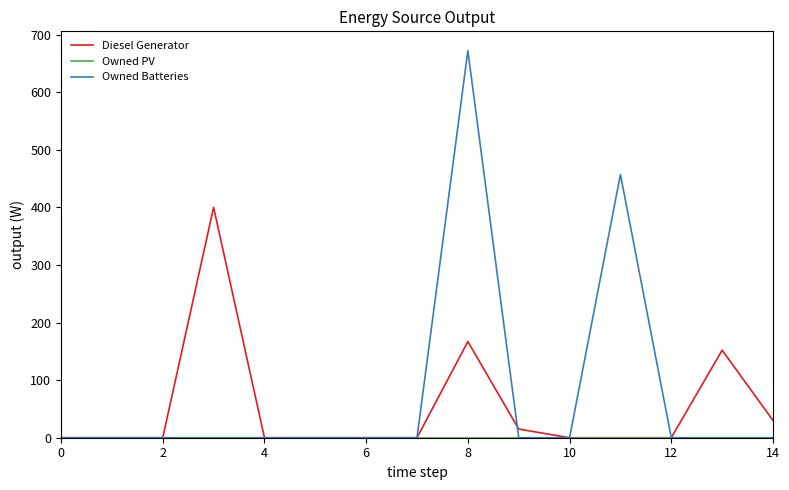

Which series has the widest spread of values?

Owned Batteries